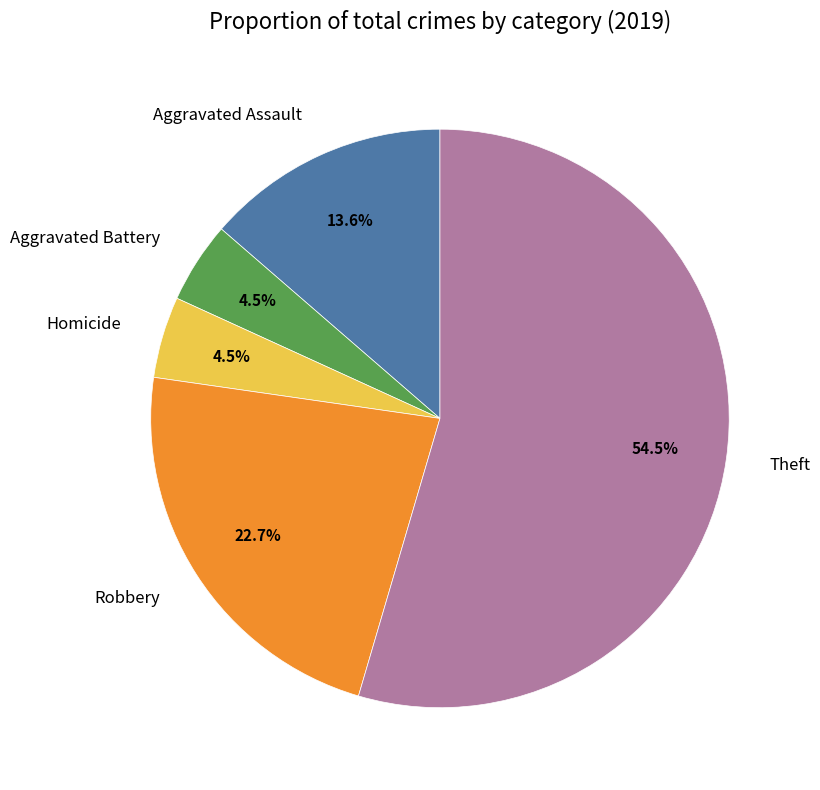

True or false: Theft accounts for 45% of the total.

False